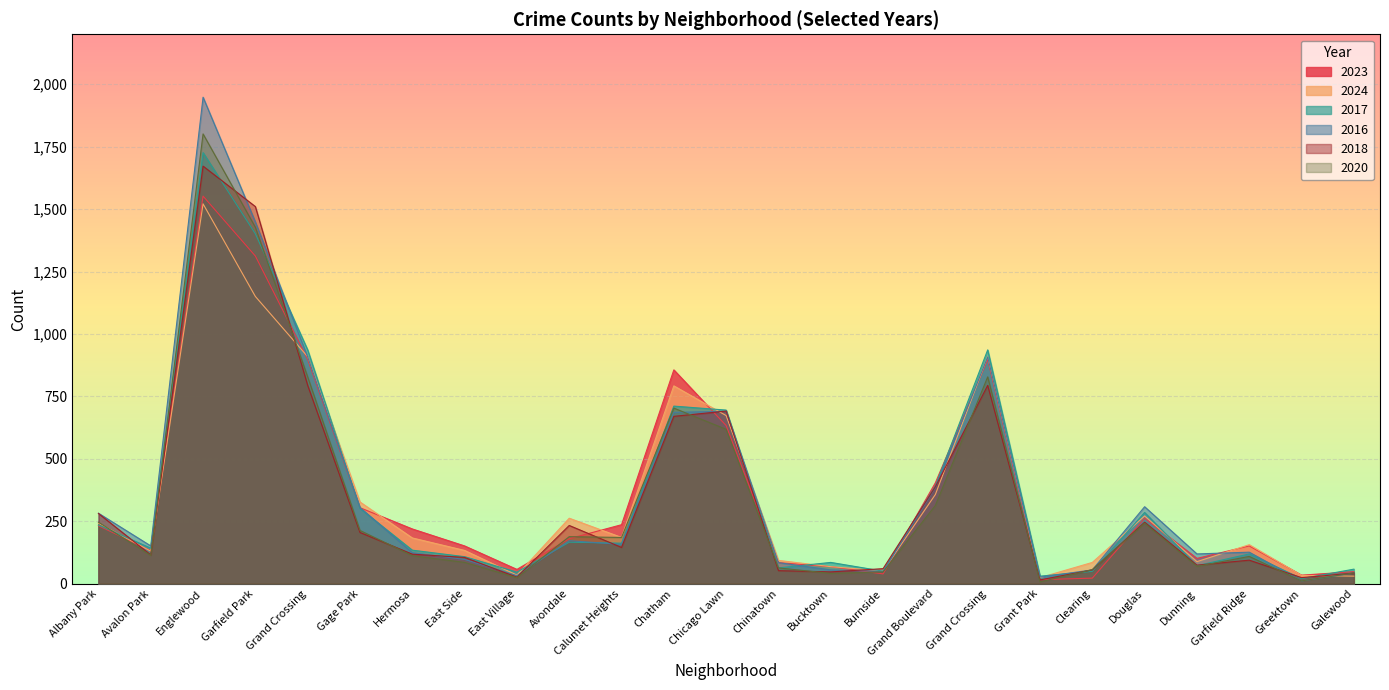

At which label does 2018 first exceed 118?

Albany Park